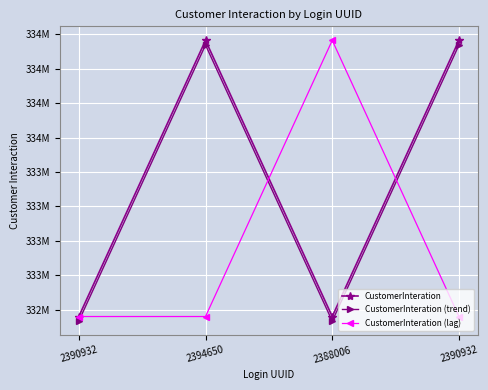

What are all the series names shown in the legend?

CustomerInteration, CustomerInteration (trend), CustomerInteration (lag)